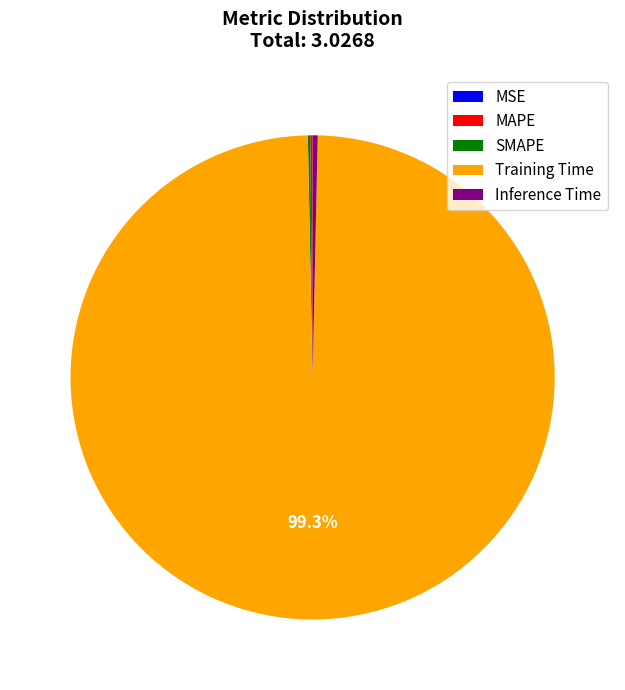

Is there any slice that represents more than half of the pie?

Yes